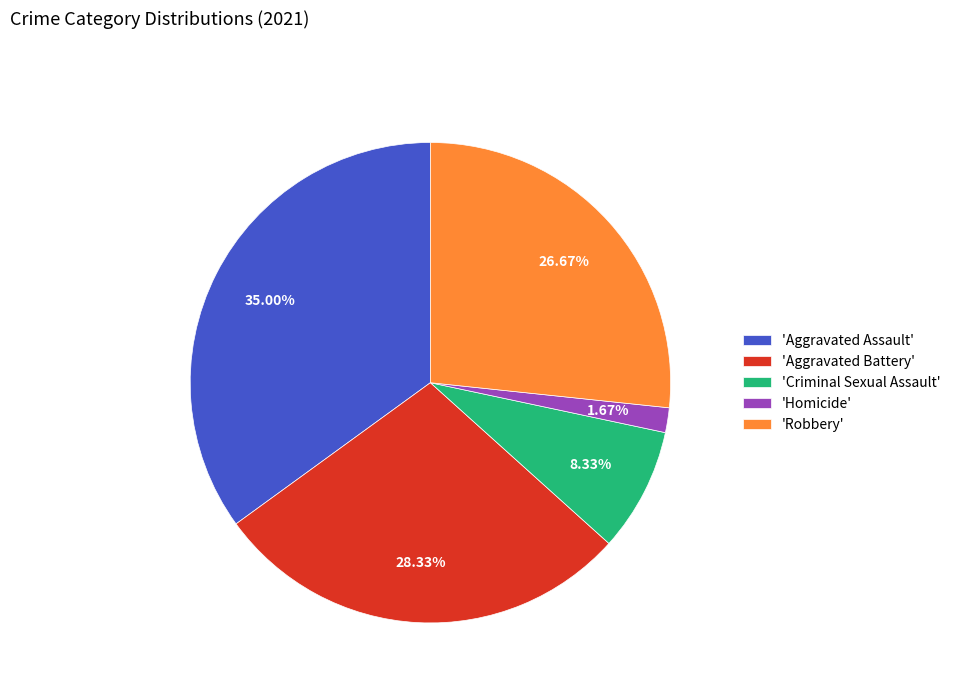

What is the ratio of the value at 'Aggravated Battery' to the value at 'Aggravated Assault'?

0.8